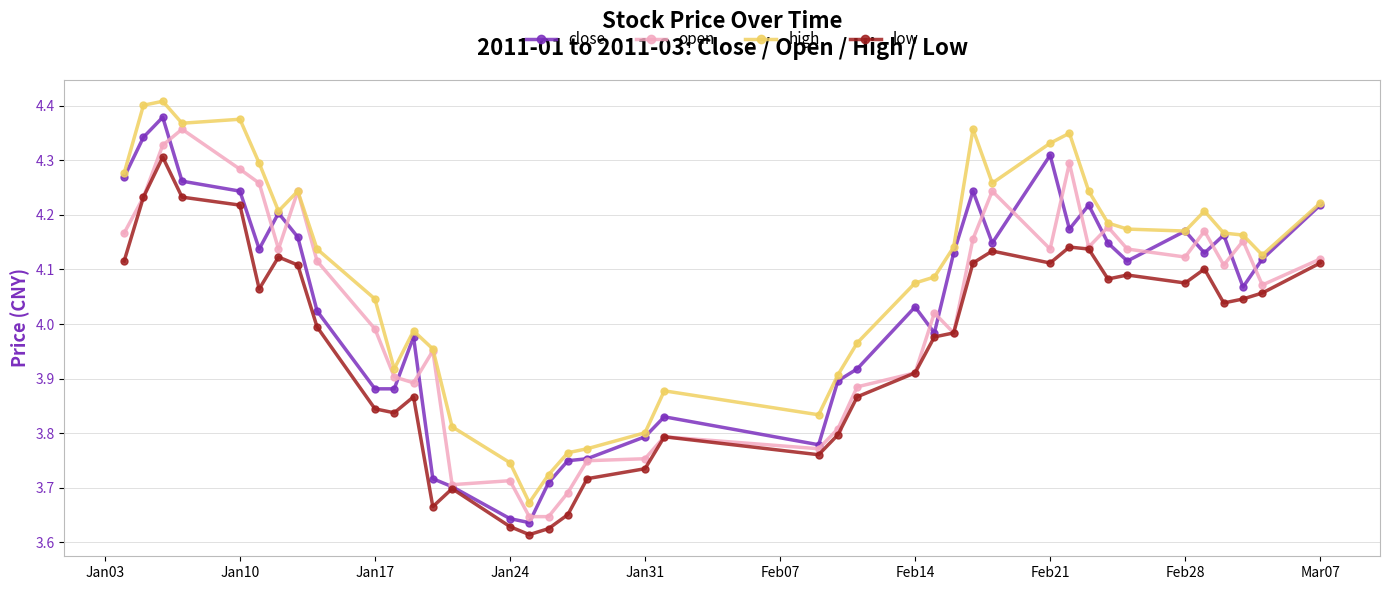

True or false: low and high intersect in this chart.

False